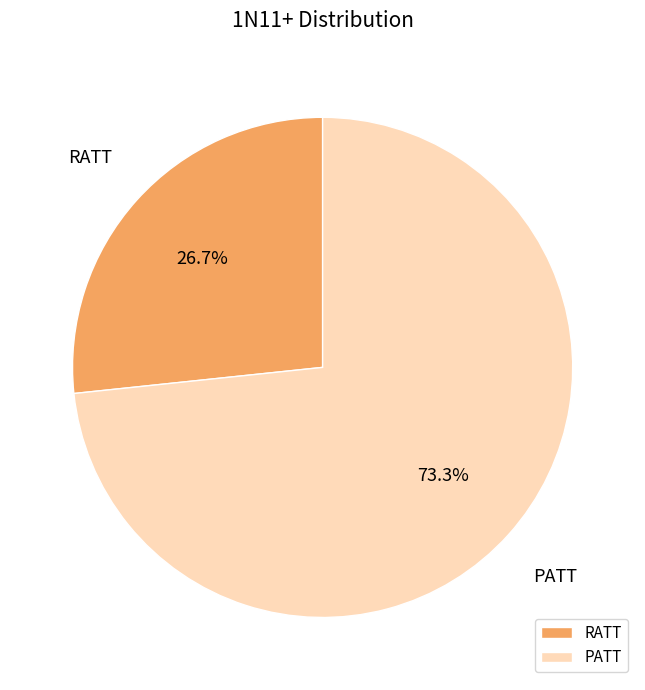

Do PATT and RATT together represent more than half of the pie?

Yes